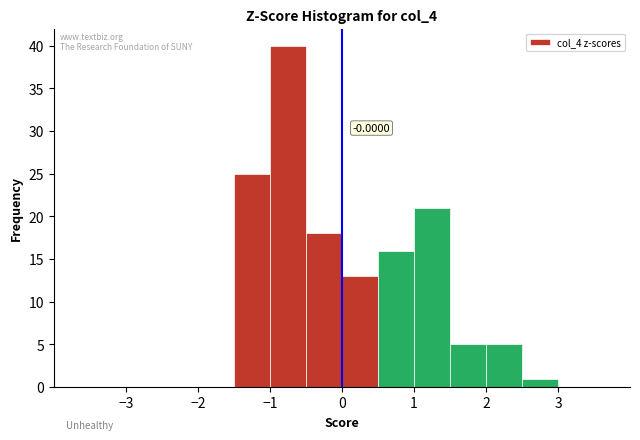

Over which range of the x-axis is the bar tallest?

-1.0 to -0.5